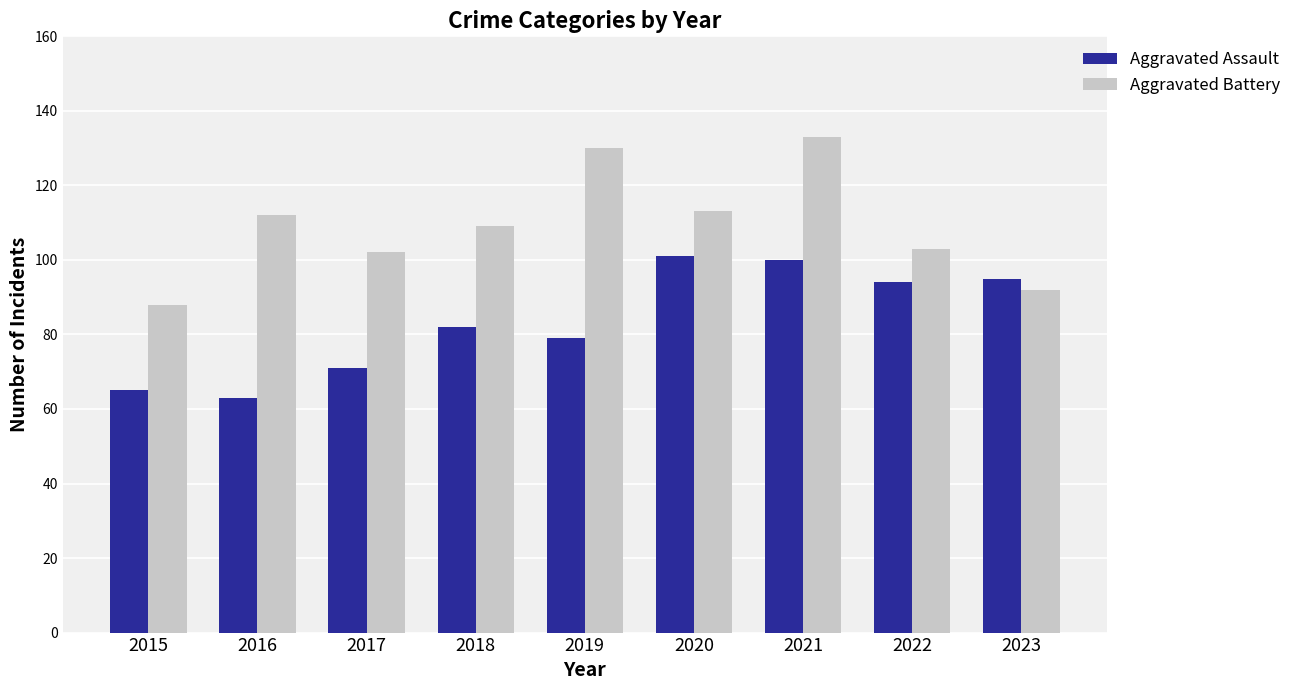

What is the difference between the Aggravated Battery values at 2023 and 2020?

21